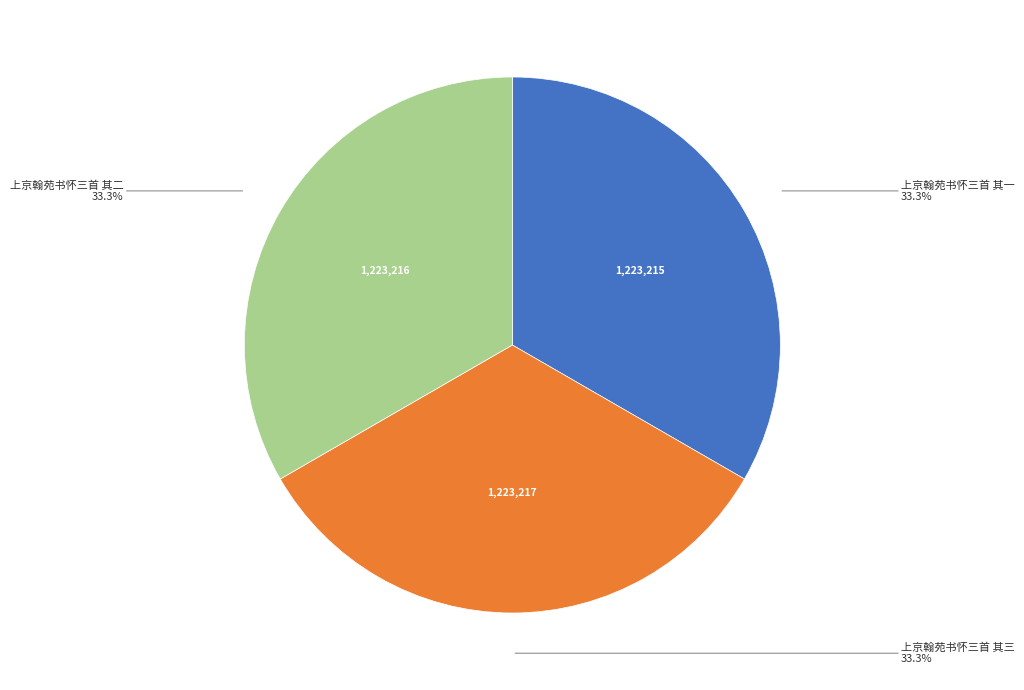

Is there any slice that represents more than half of the pie?

No